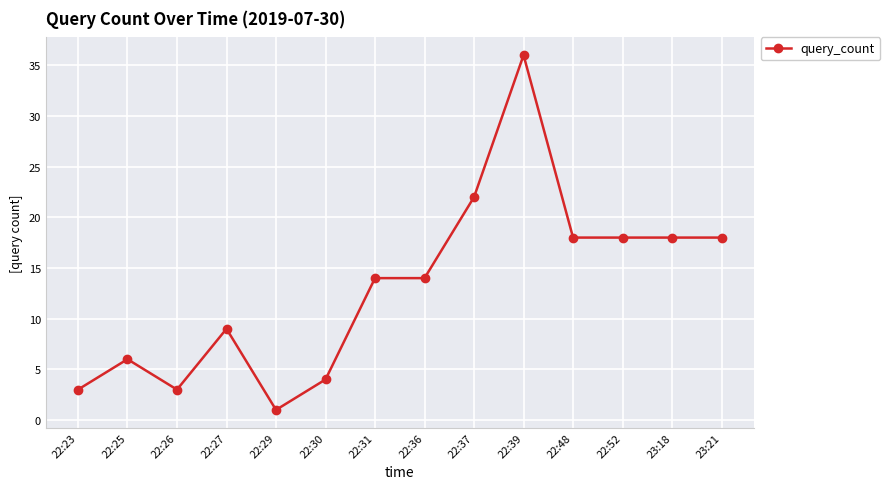

What is the ratio of the value at 22:29 to the value at 22:52?

0.1